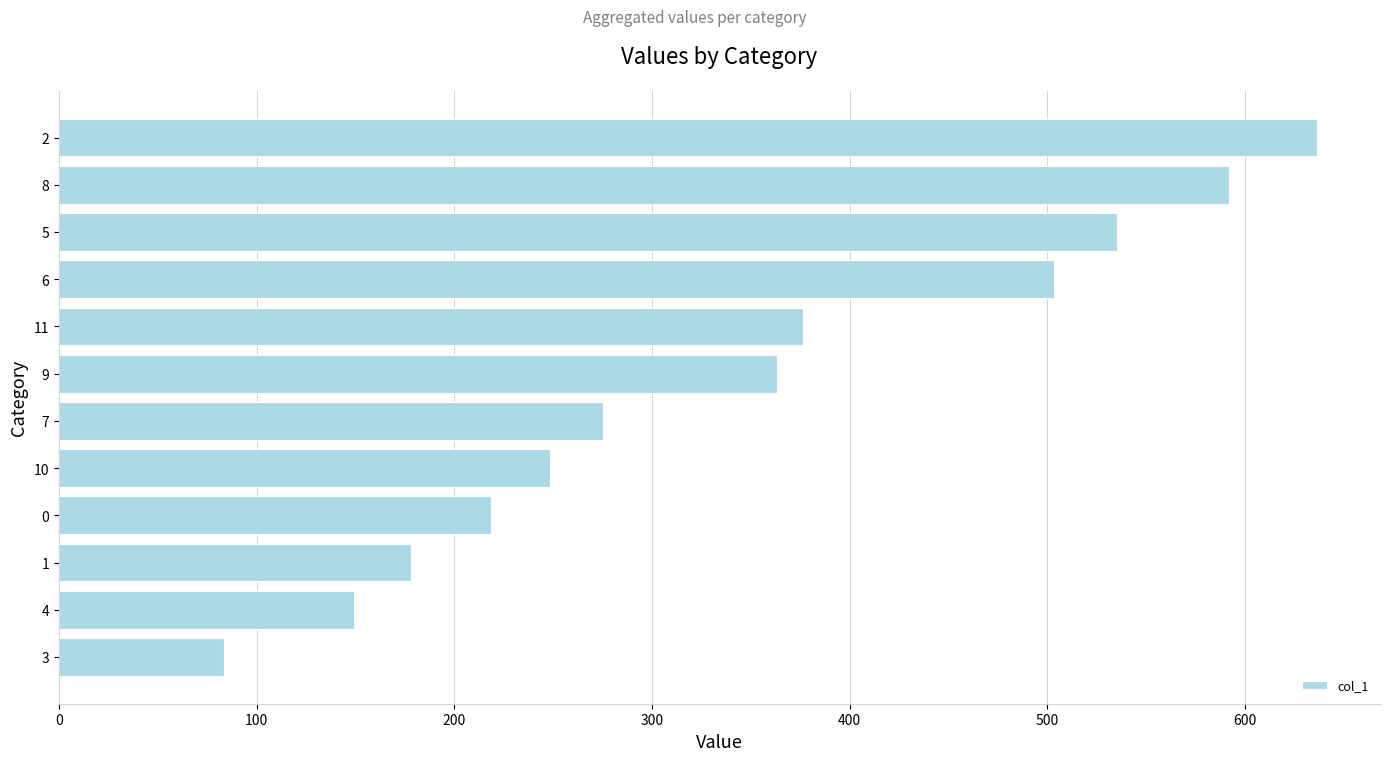

What is the difference between the maximum and minimum values?

553.0